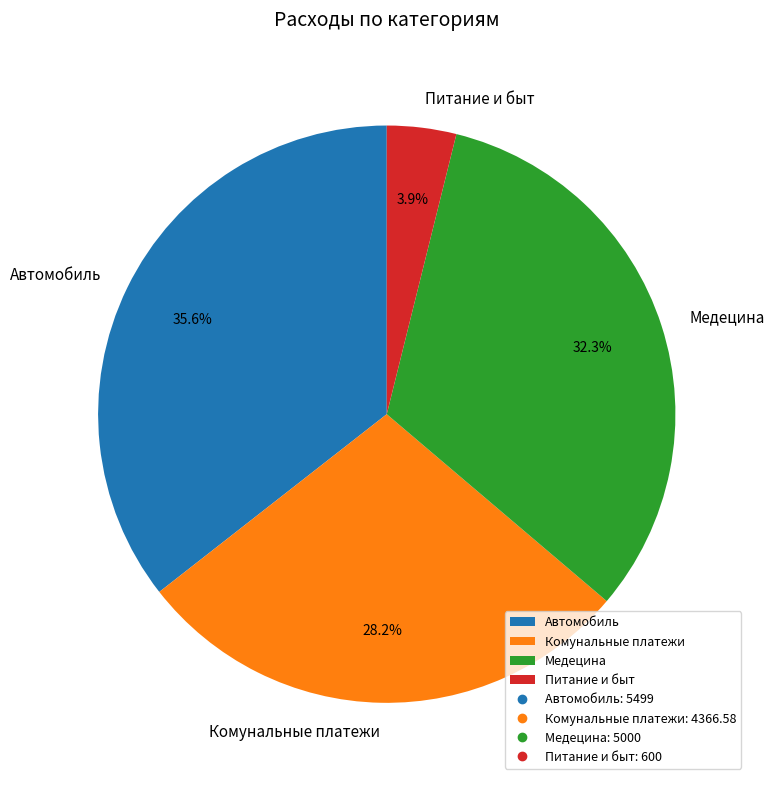

What is the total percentage of Автомобиль and Медецина?

67.9%